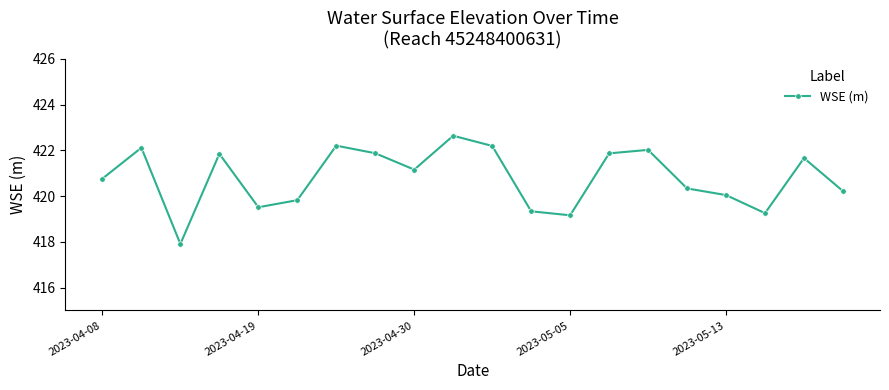

What is the difference between the maximum and minimum values?

4.7